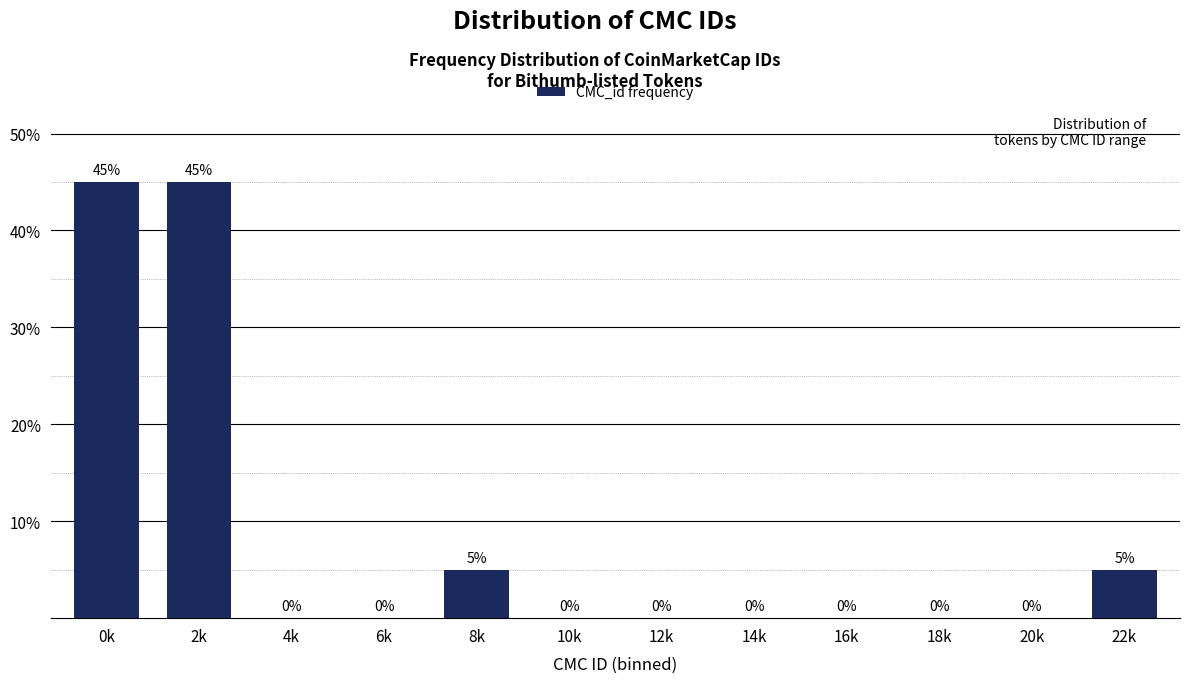

Reading right to left, list all the values displayed in this chart.

22k=5	20k=0	18k=0	16k=0	14k=0	12k=0	10k=0	8k=5	6k=0	4k=0	2k=45	0k=45